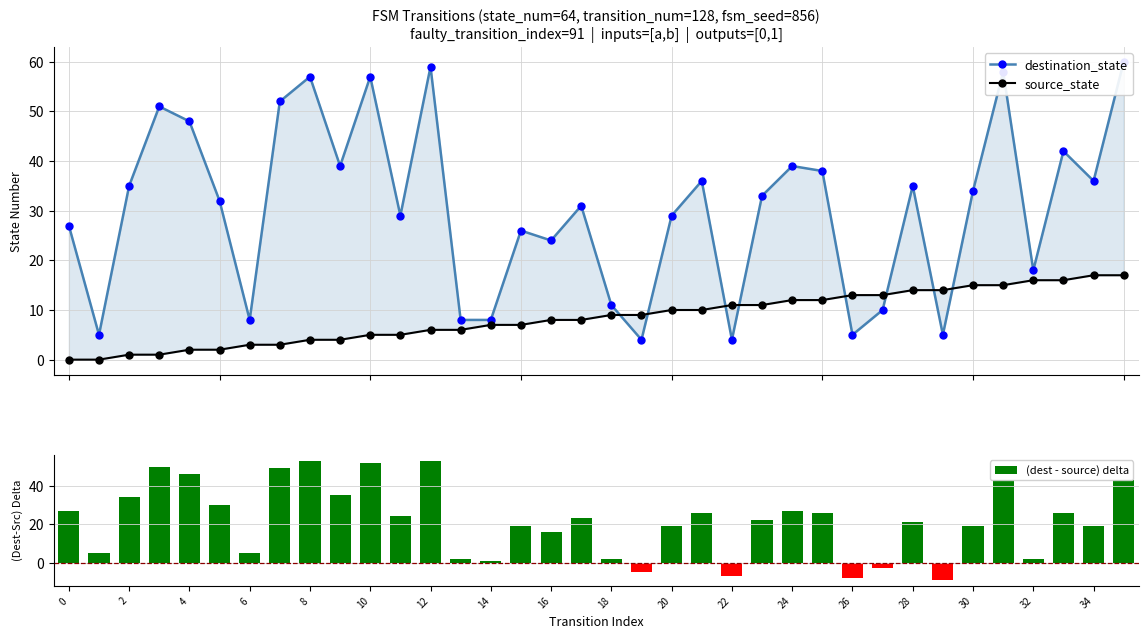

What are all the series names shown in the legend?

destination_state, source_state, (dest - source) delta